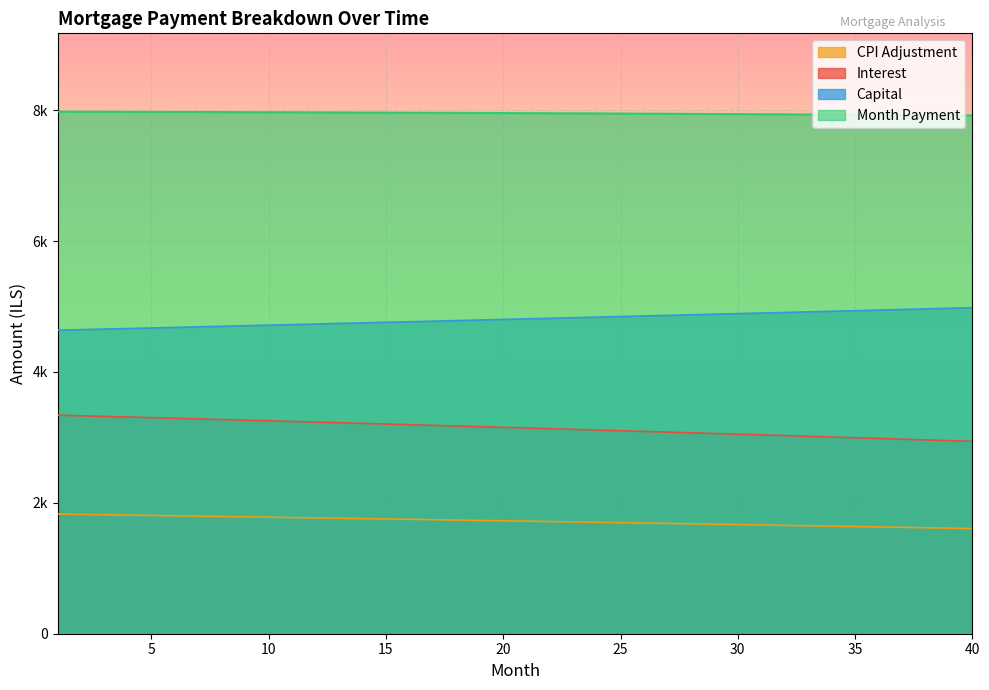

True or false: interest and month_payment cross at least once.

False